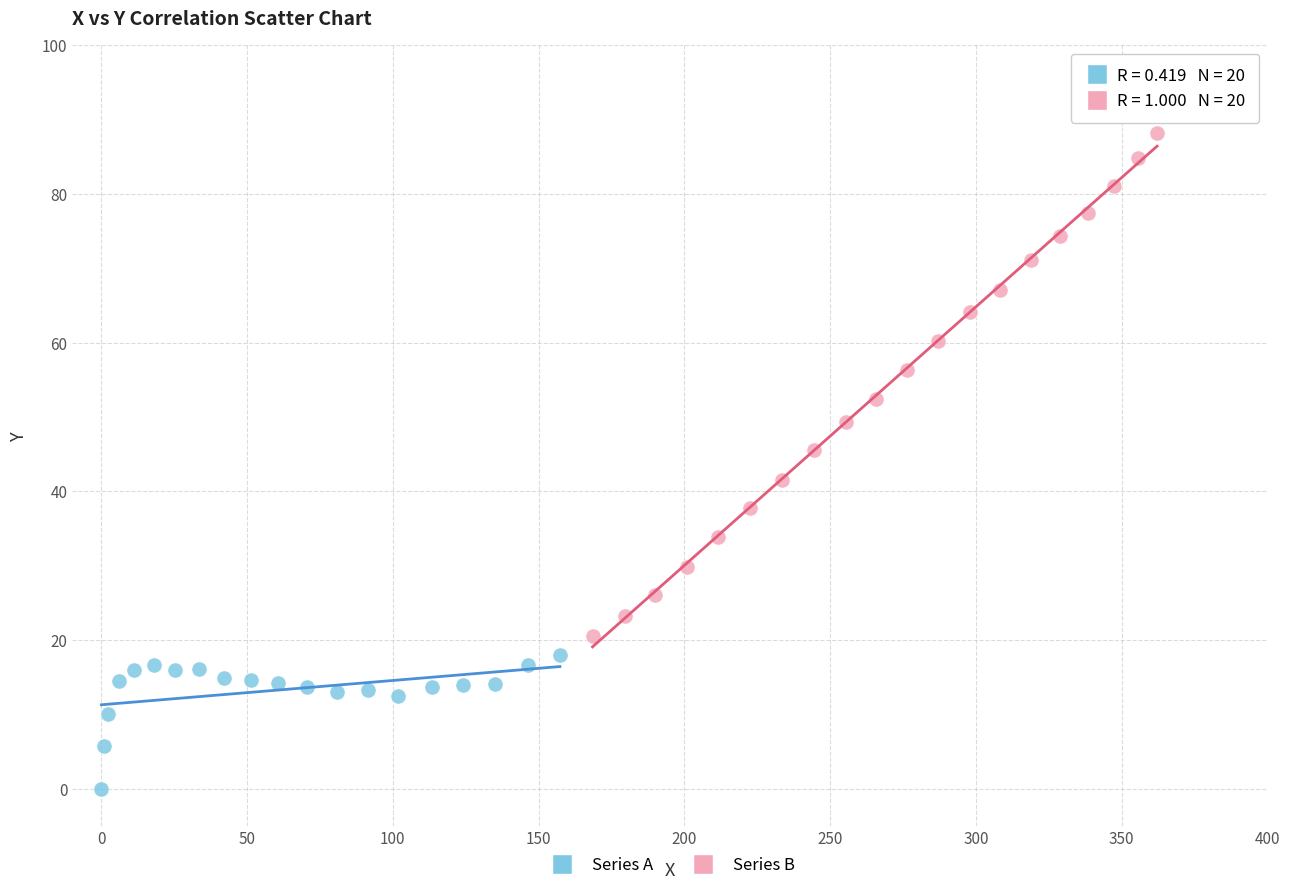

Which series contains the lowest Y value?

Series A